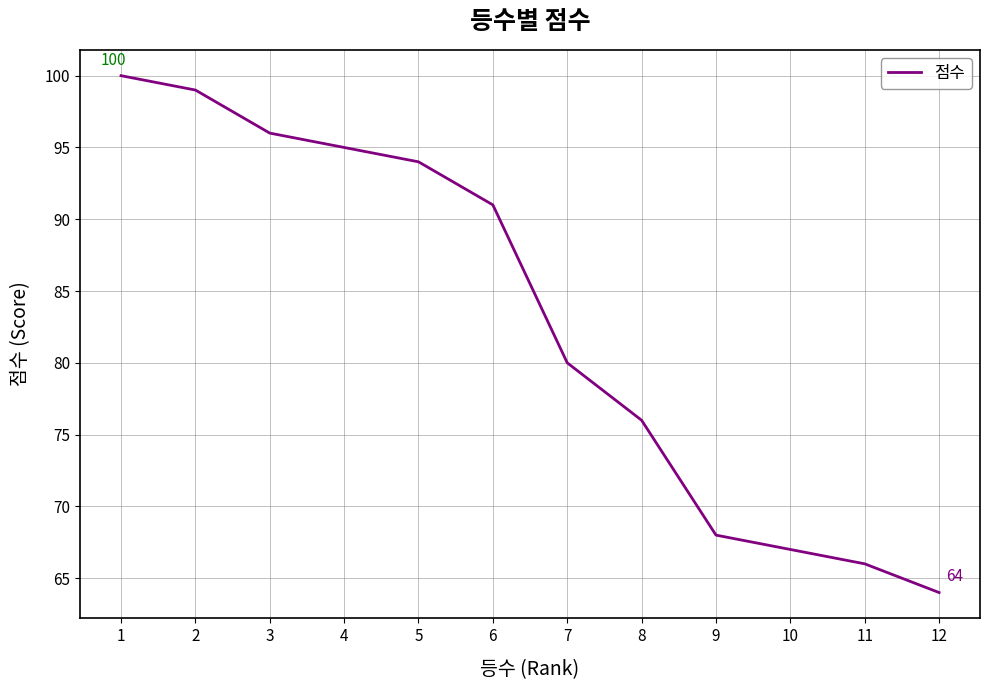

Between 10 and 3, which is larger?

3